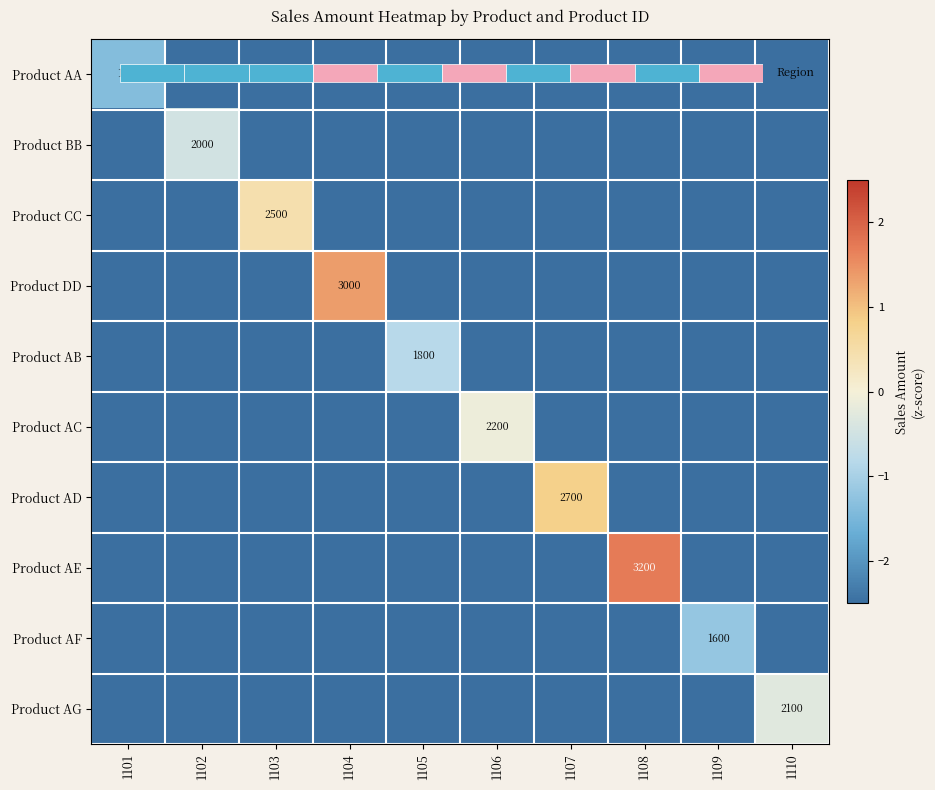

What is the minimum value for Product AF?

-2.5